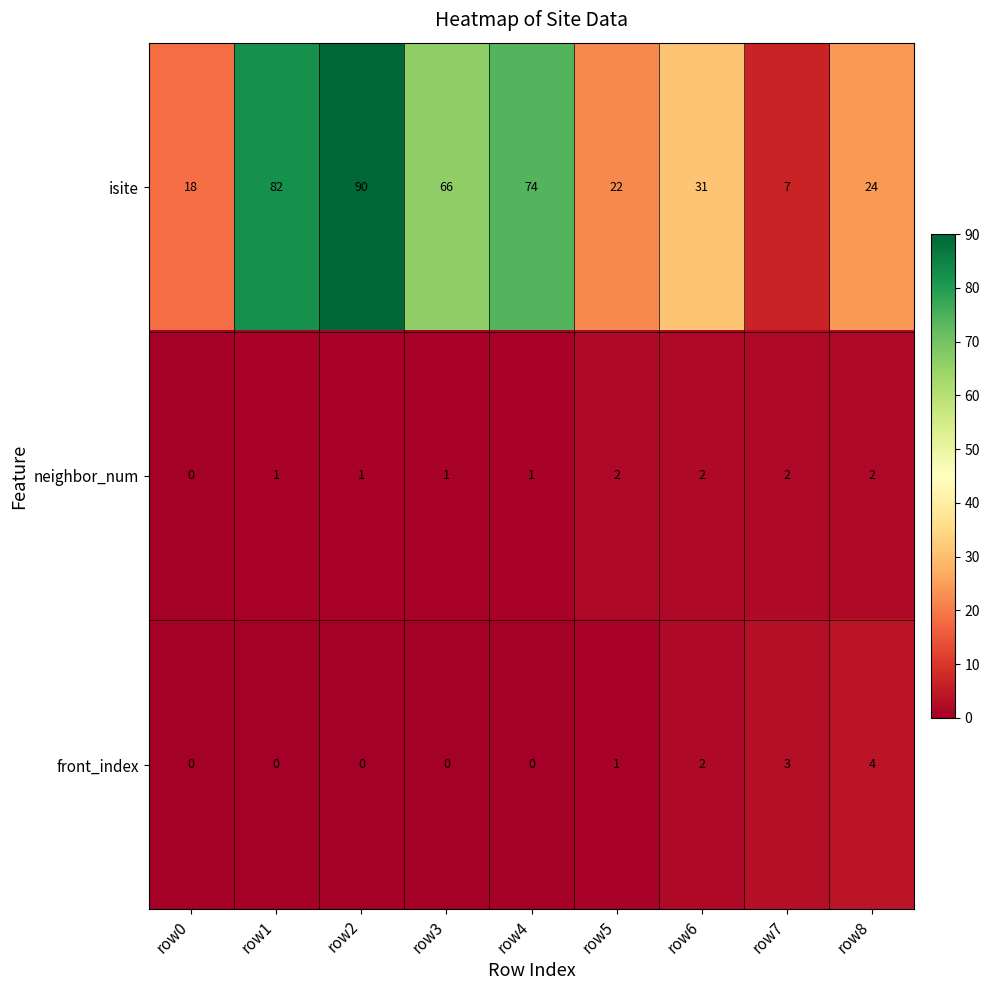

Reading left to right, list all the values displayed in this chart.

isite: 18	82	90	66	74	22	31	7	24
neighbor_num: 0	1	1	1	1	2	2	2	2
front_index: 0	0	0	0	0	1	2	3	4